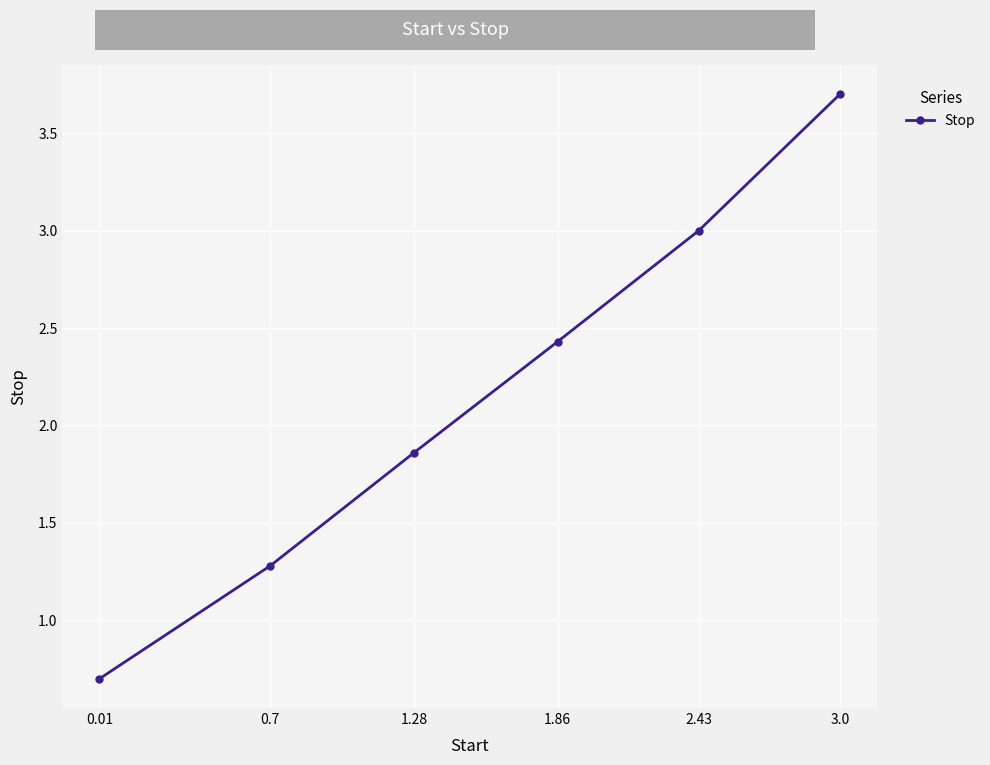

What is the difference between the second highest and second lowest values?

1.7